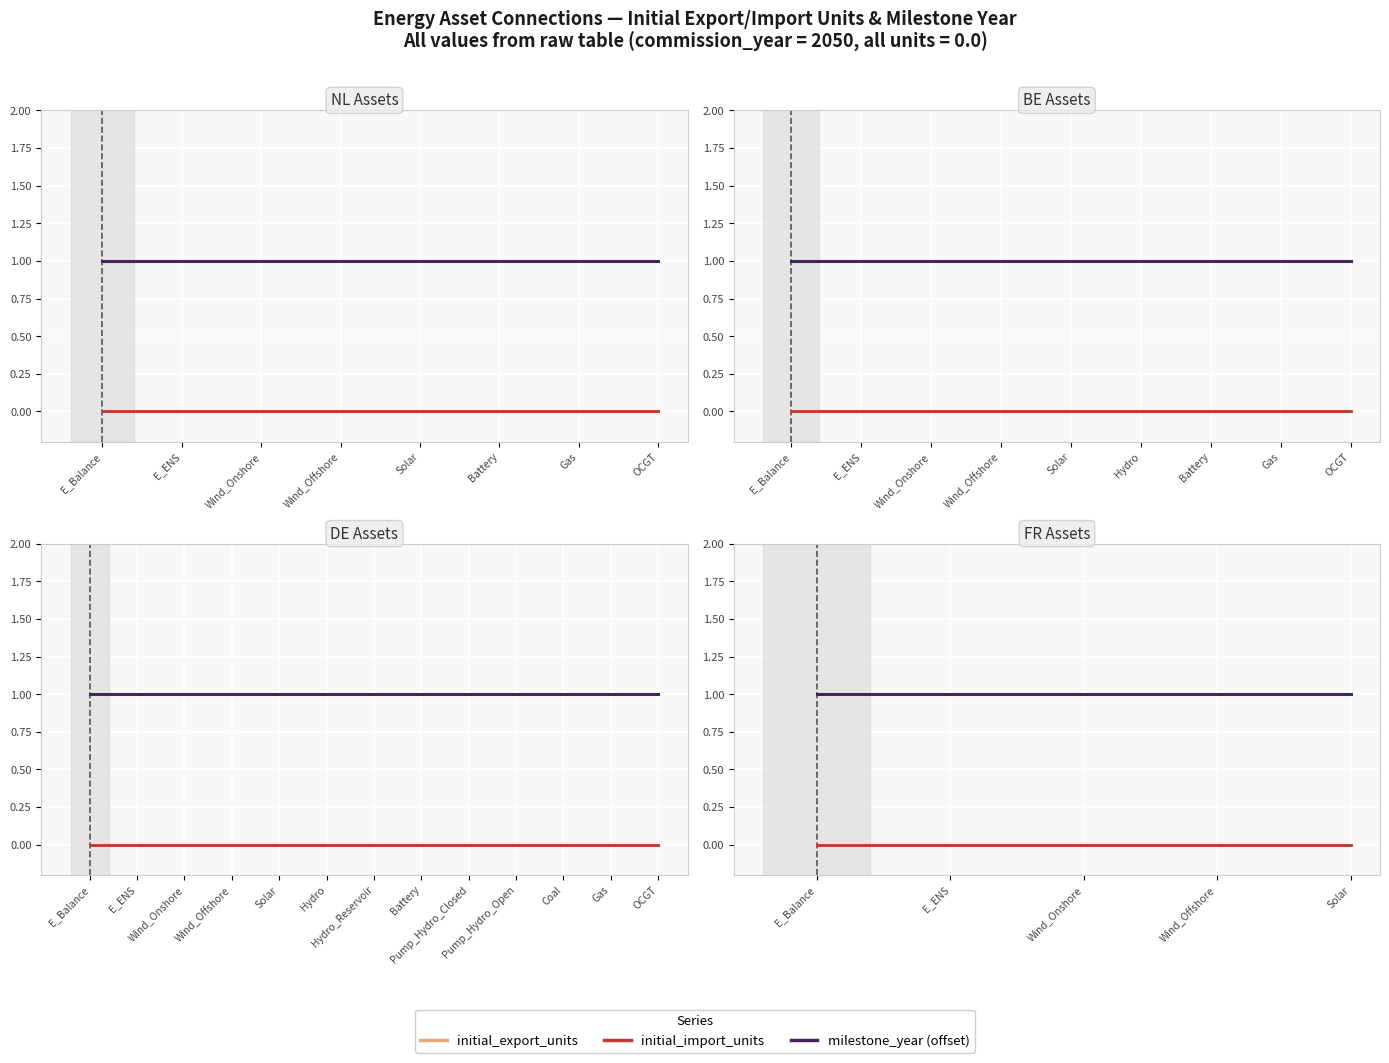

Which category has the highest value across all series?

E_Balance